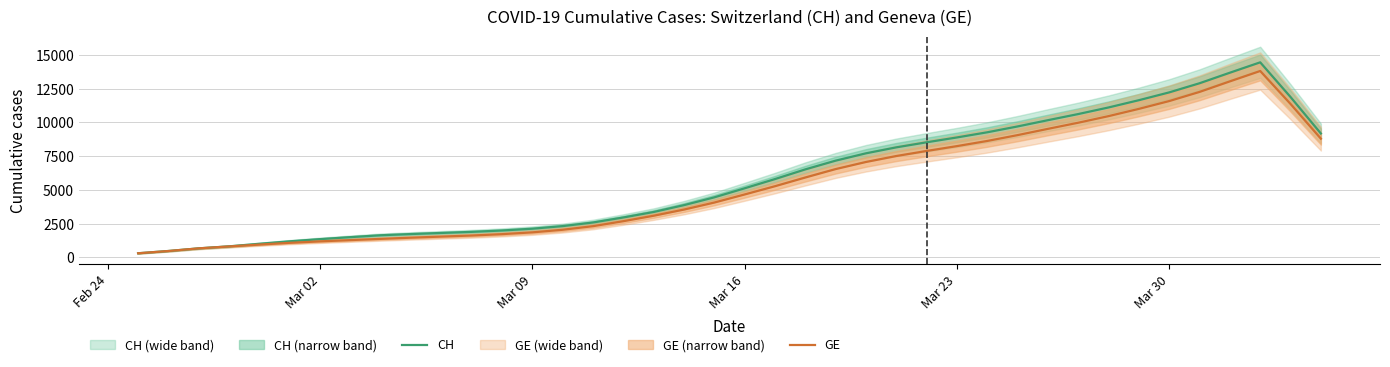

What is the maximum value for GE?

13801.8